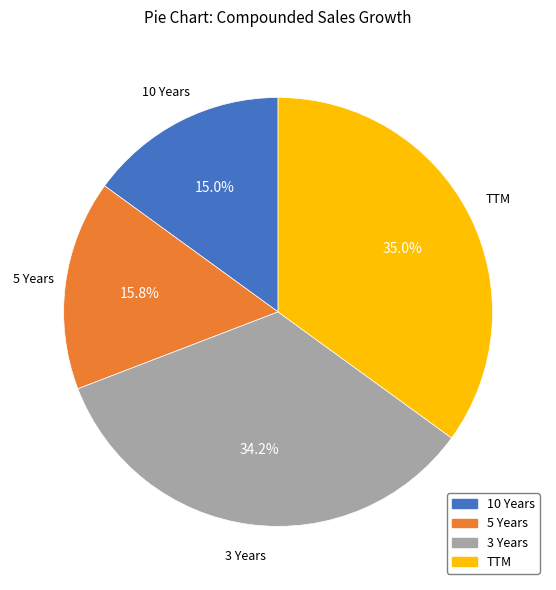

Do TTM and 3 Years together represent more than half of the pie?

Yes